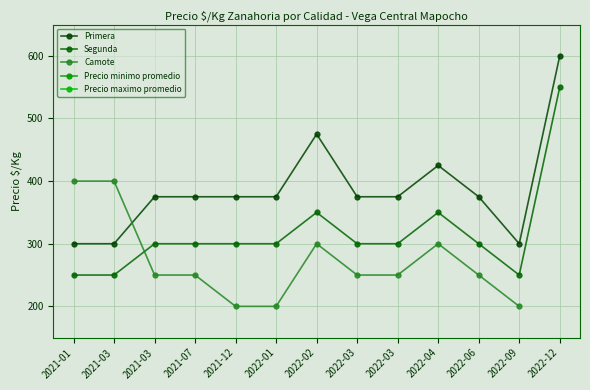

Where is Segunda nearest to the value 400?

2022-02